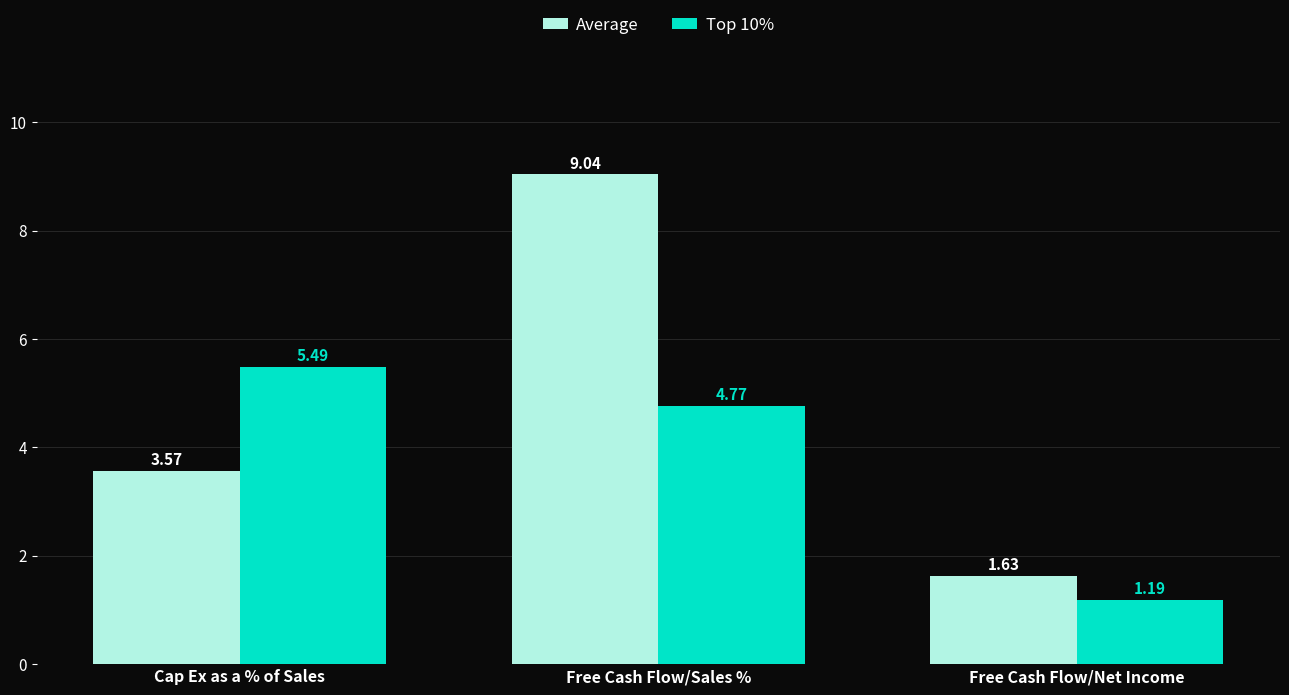

Rank the series by their maximum value, from lowest to highest.

Top 10%, Average